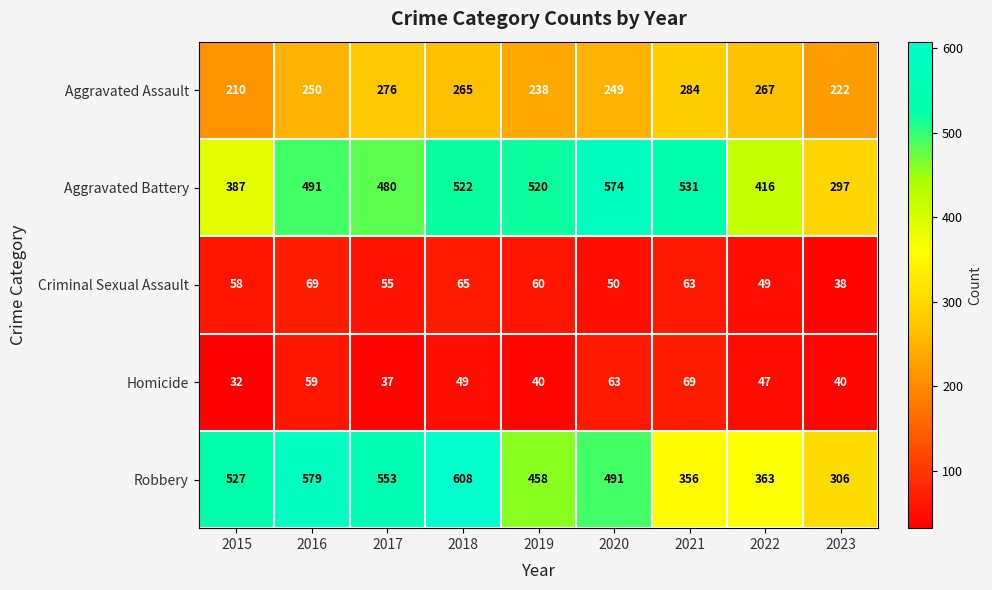

What is the sum of the Aggravated Battery values at 2015 and 2019?

907